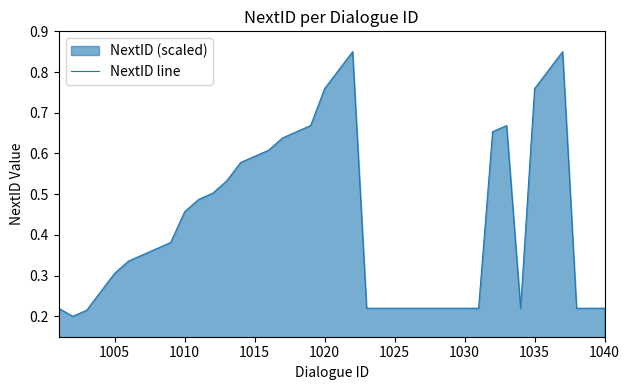

What is the average value?

0.4